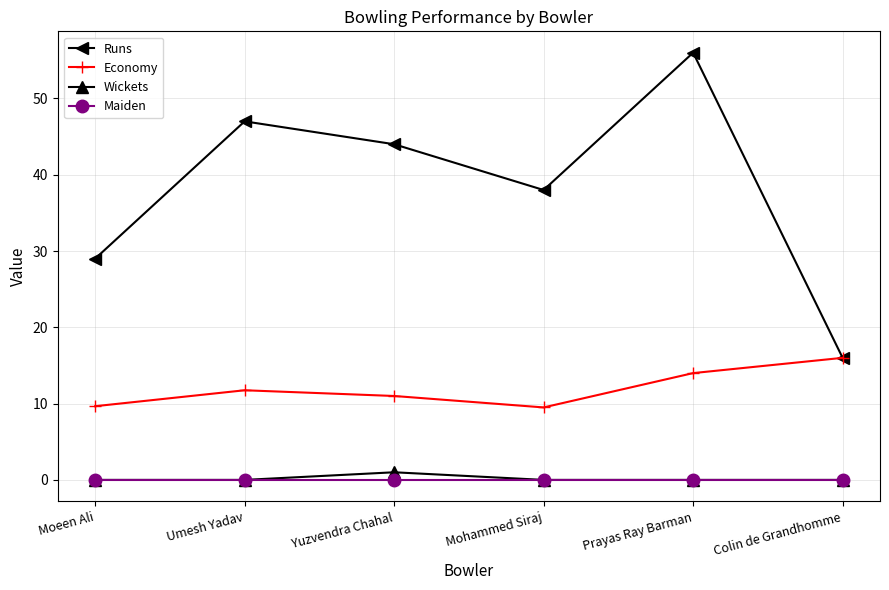

Between Umesh Yadav and Colin de Grandhomme, which series saw the biggest shift?

Runs